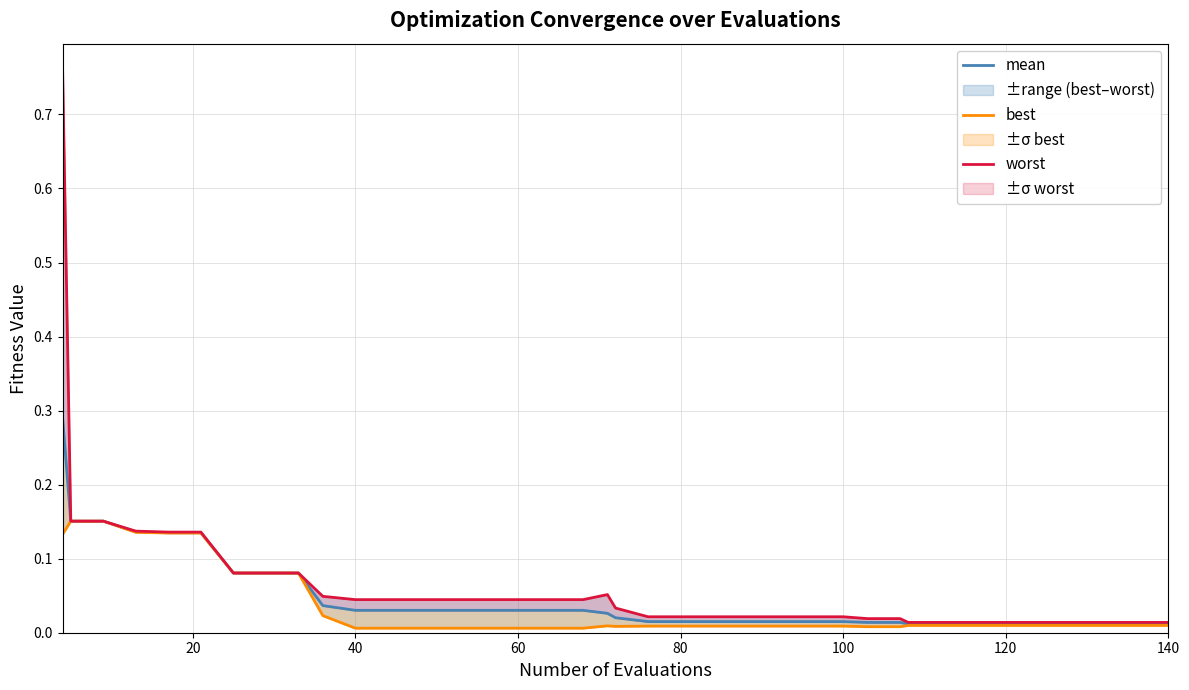

True or false: mean and best intersect in this chart.

False